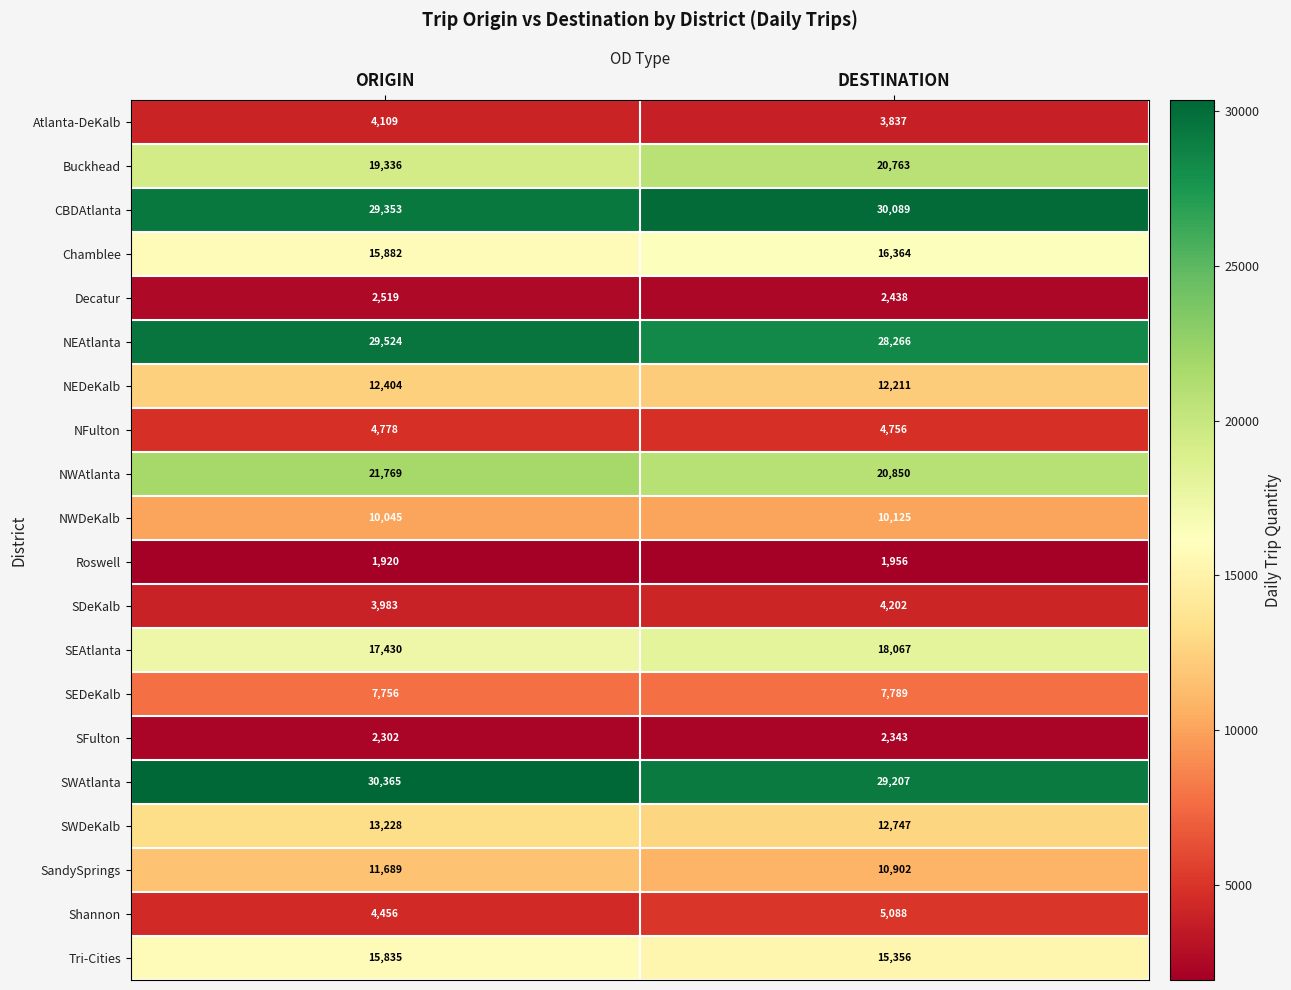

Which category has the lowest value across all series?

ORIGIN